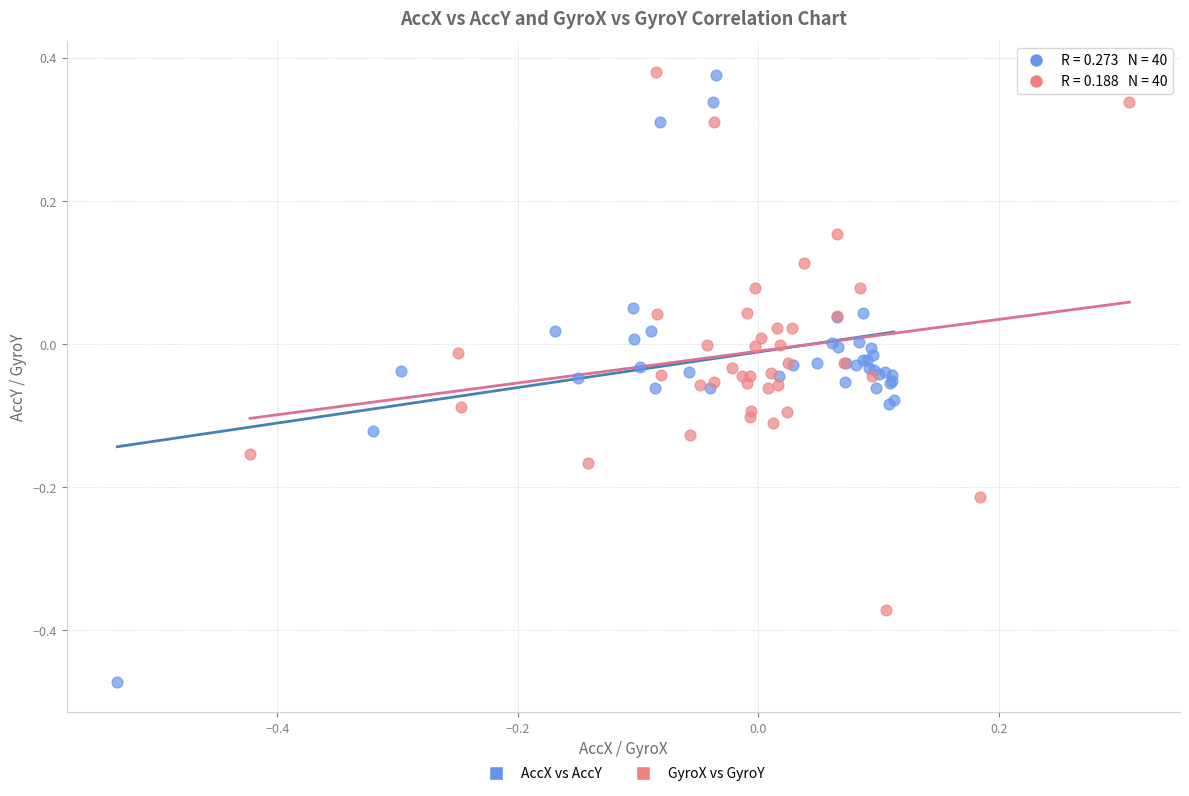

Which series reaches the minimum Y coordinate?

AccX vs AccY